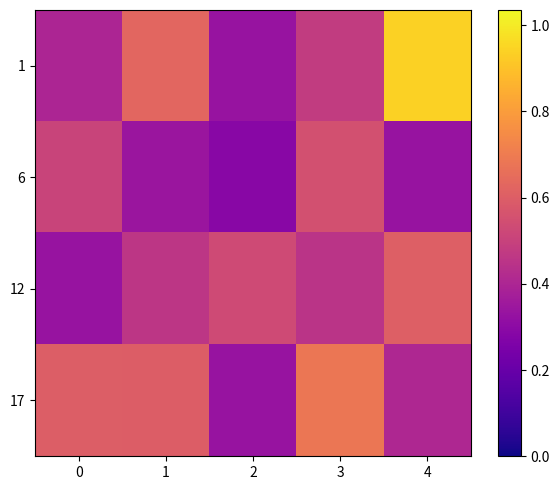

At 4, list the series in order from smallest to largest.

6, 17, 12, 1